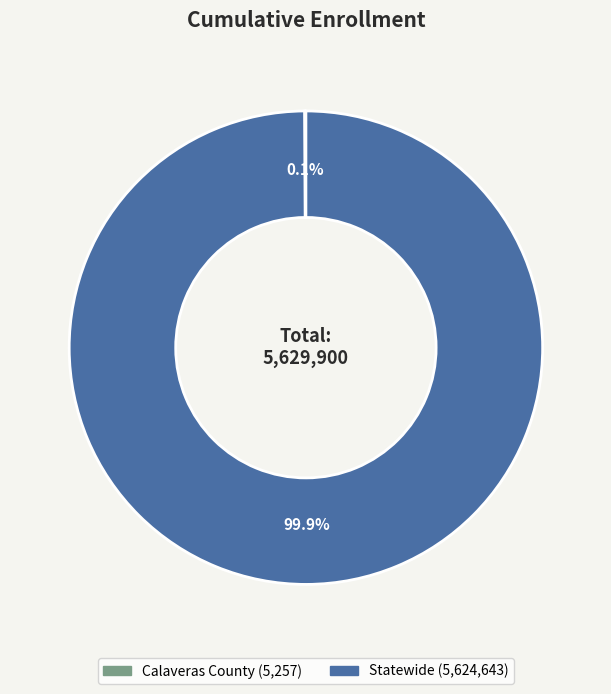

What percentage is NOT represented by Statewide?

0.1%